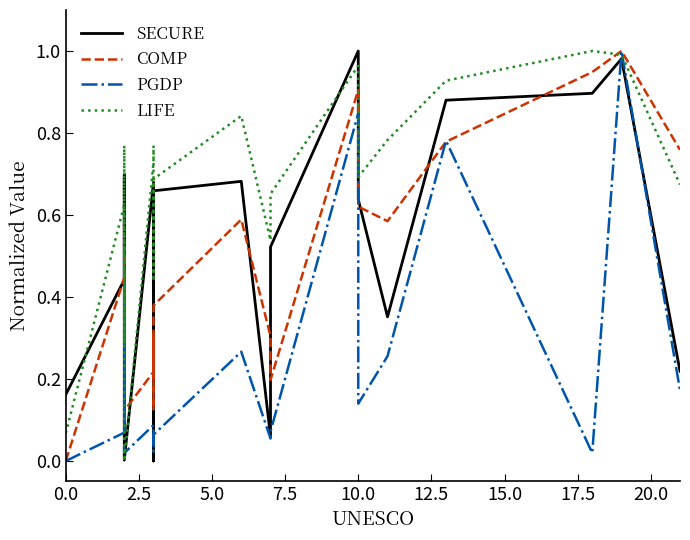

What is the average value of the SECURE series?

0.5